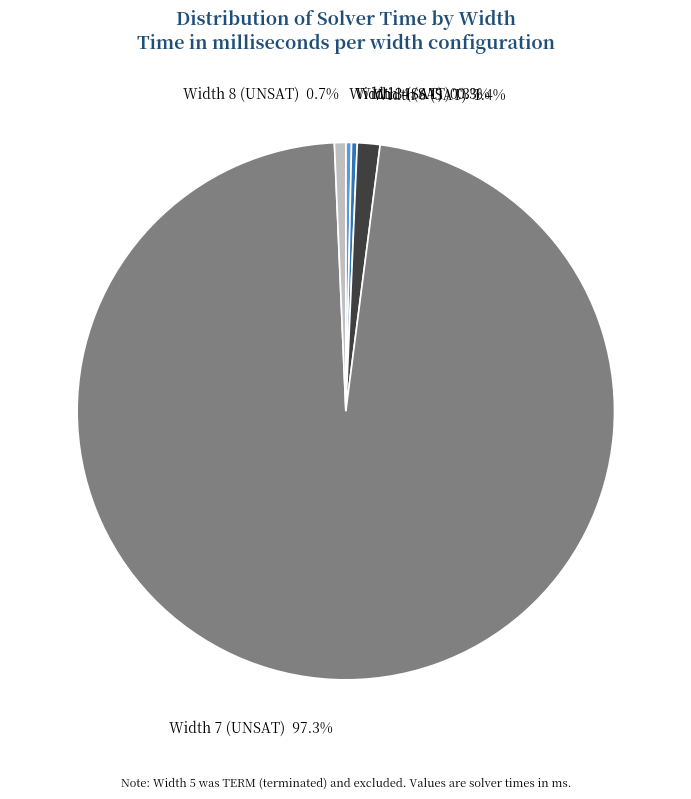

How much of the chart is everything except Width 4 (SAT)?

99.7%